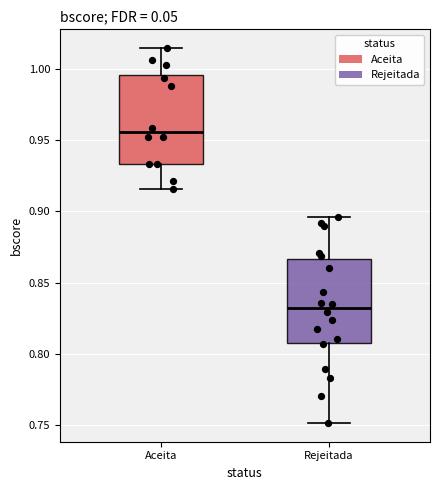

Reading left to right, read every box against the y-axis: the position of its median line, the range the box covers, and the ends of its whiskers. The values are not printed on the chart, so give them approximately, as read against the axis.

Aceita: median 0.955, box 0.935 to 0.995, whiskers 0.915 to 1.015
Rejeitada: median 0.830, box 0.805 to 0.865, whiskers 0.750 to 0.895